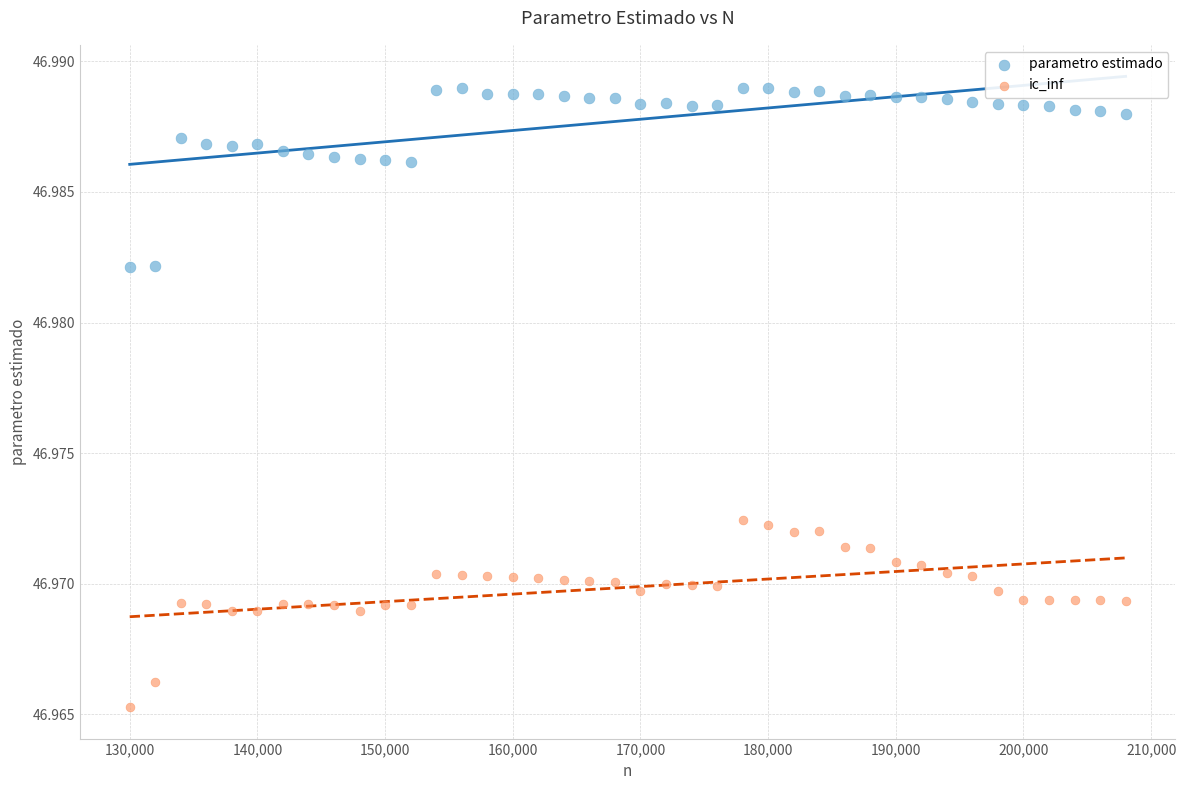

Across all data points, what is the range of X values (max minus min)?

78000.0